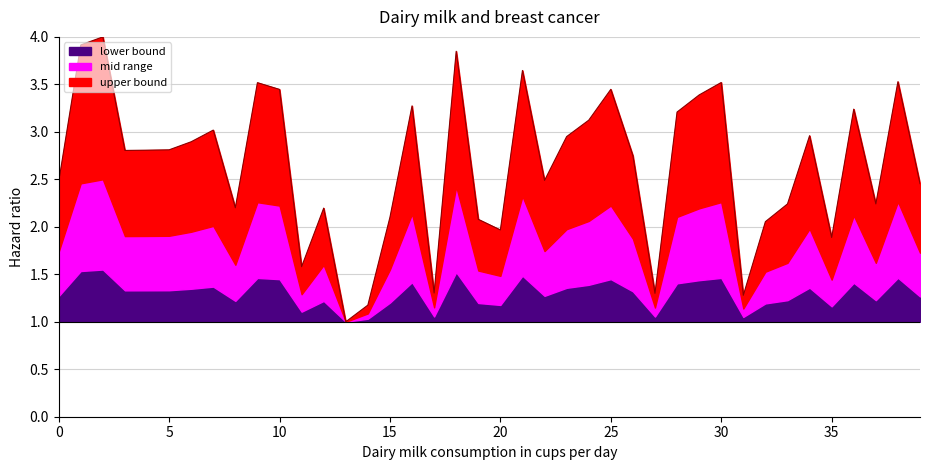

How many lines are shown in the chart?

3